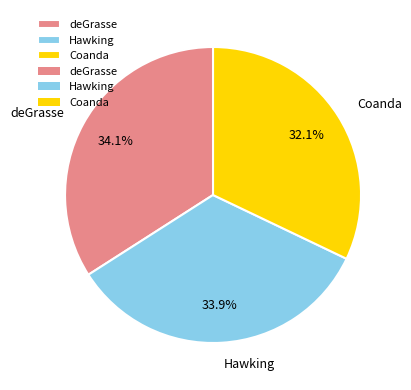

What percentage is the Hawking slice, to the nearest percent?

34%